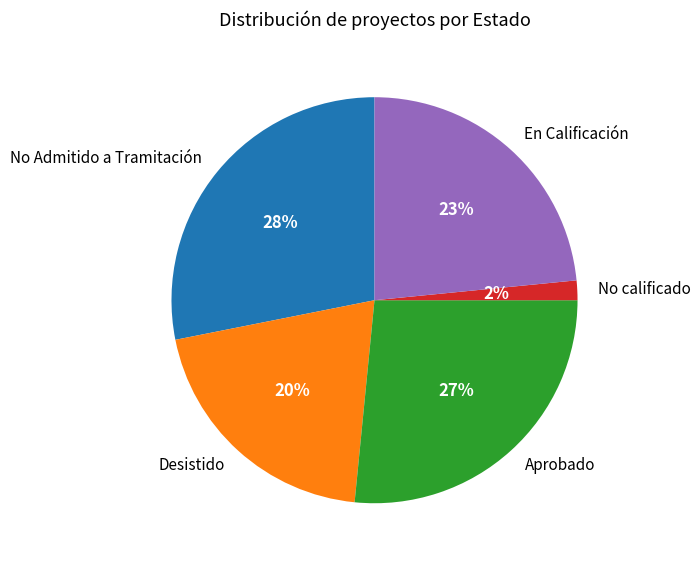

What percentage is the Aprobado slice, to the nearest percent?

27%